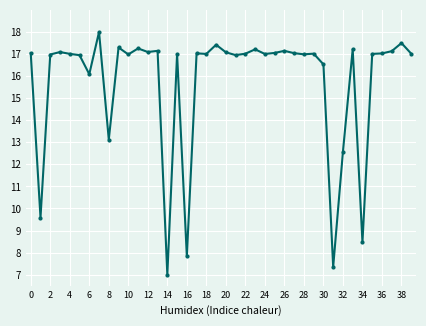

What is the average value?

15.7